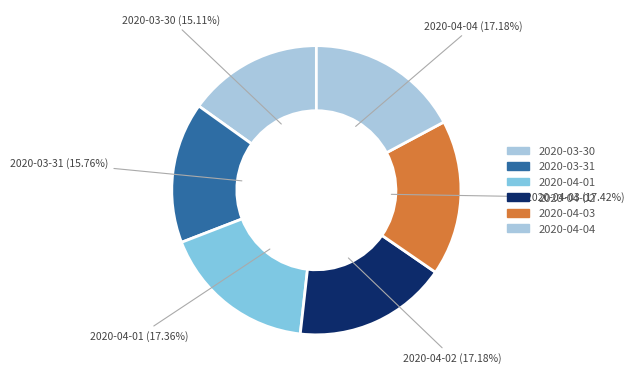

How many slices are in this pie chart?

6